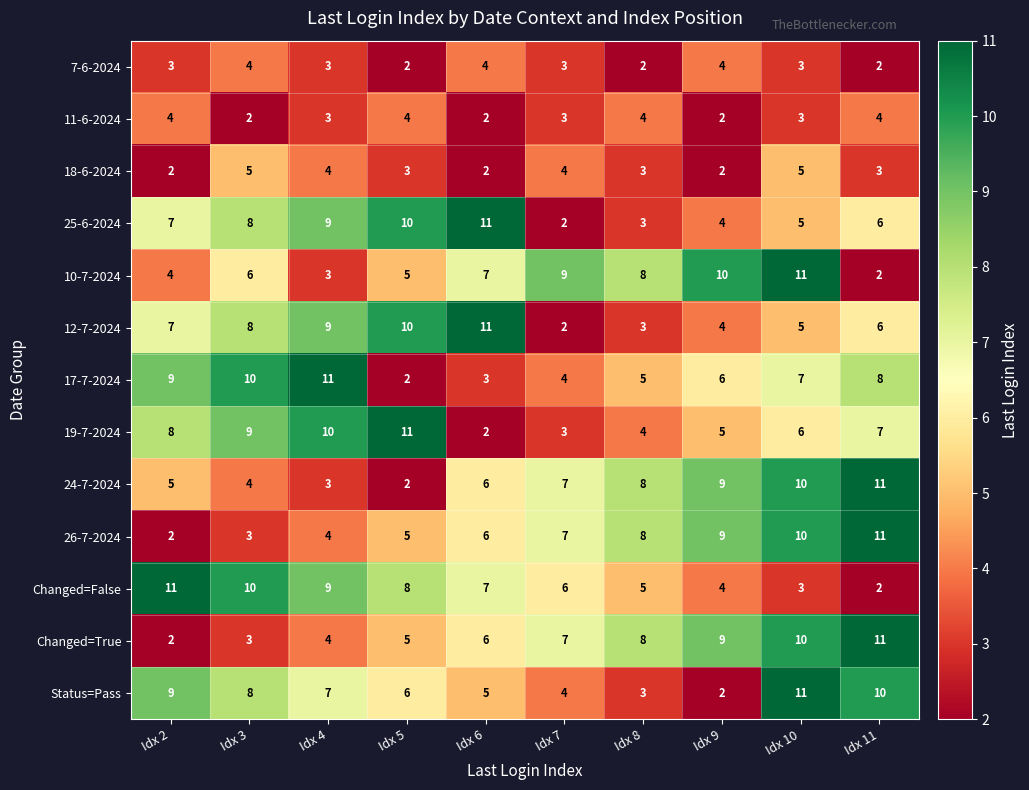

The 7-6-2024 series shows 3 at Idx 4. True or false?

True